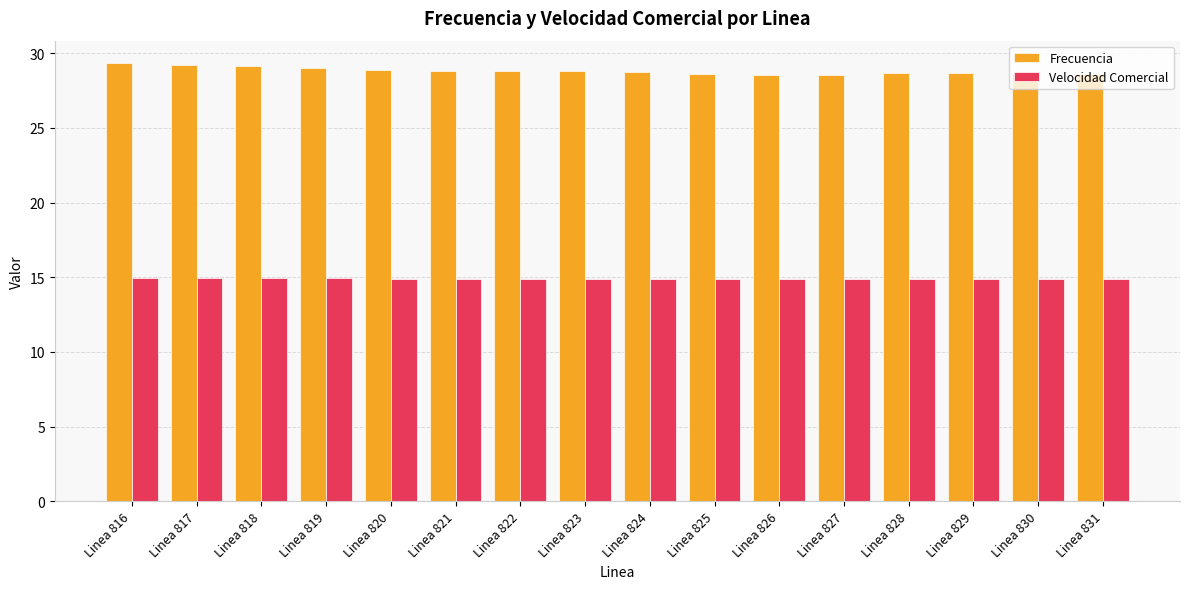

What is the minimum value for Frecuencia?

28.6